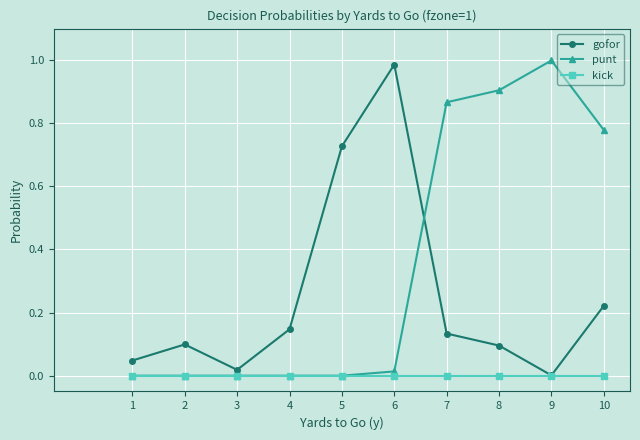

Between 5 and 8, which series saw the biggest shift?

punt